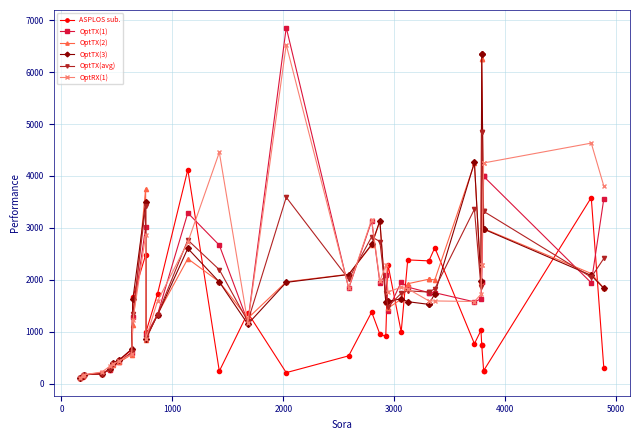

What is the value of the ASPLOS sub. point at the 20th from the left?

910.1